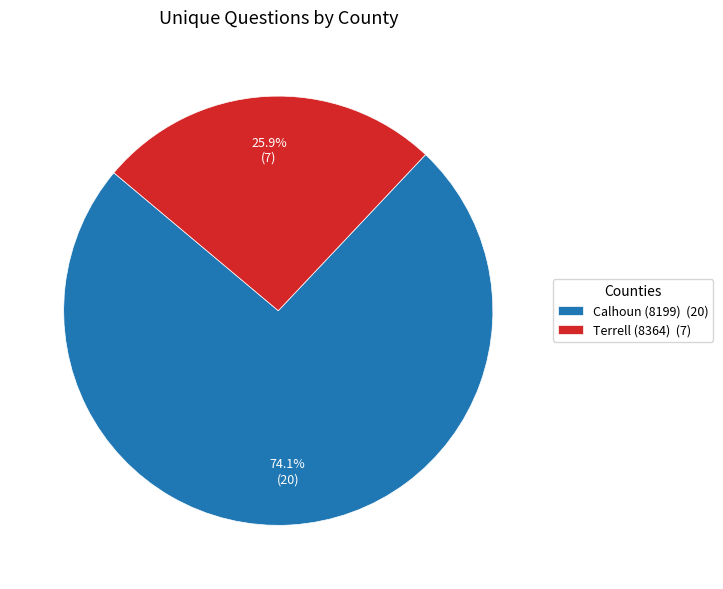

Count the number of slices in the pie.

2